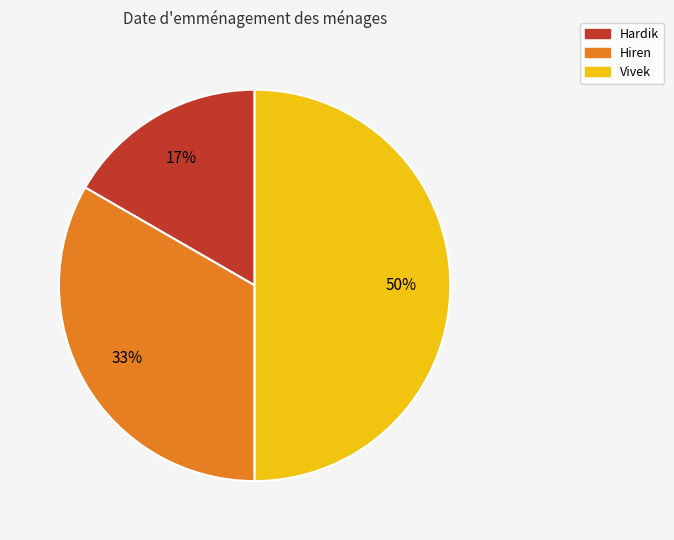

True or false: Vivek accounts for 41% of the total.

False